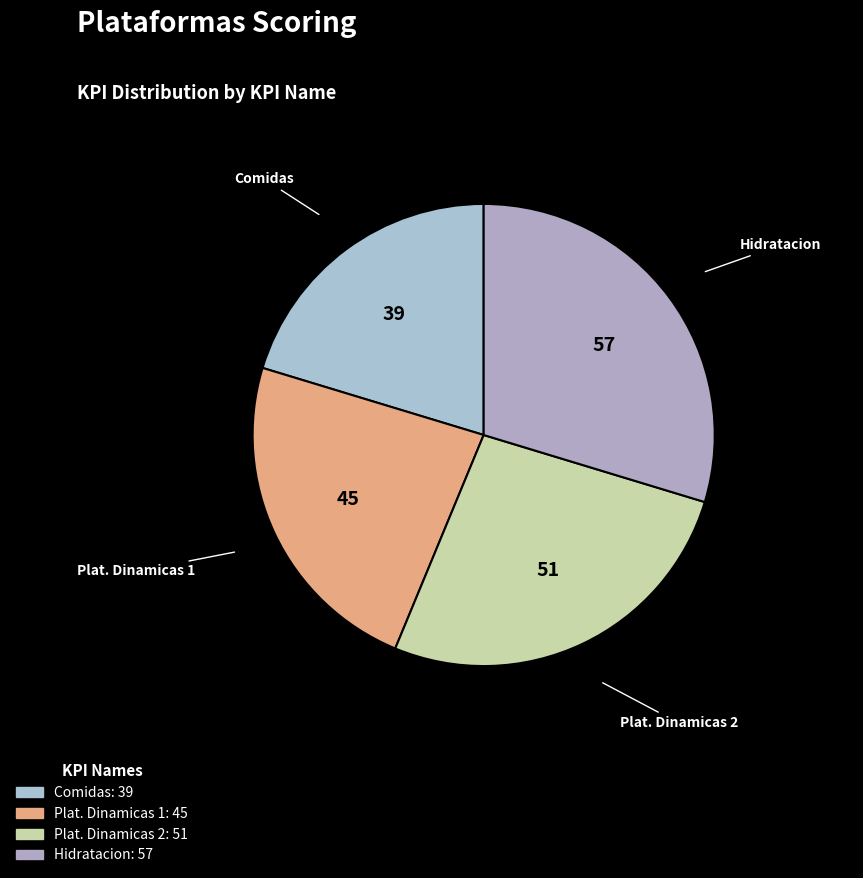

How many slices are in this pie chart?

4